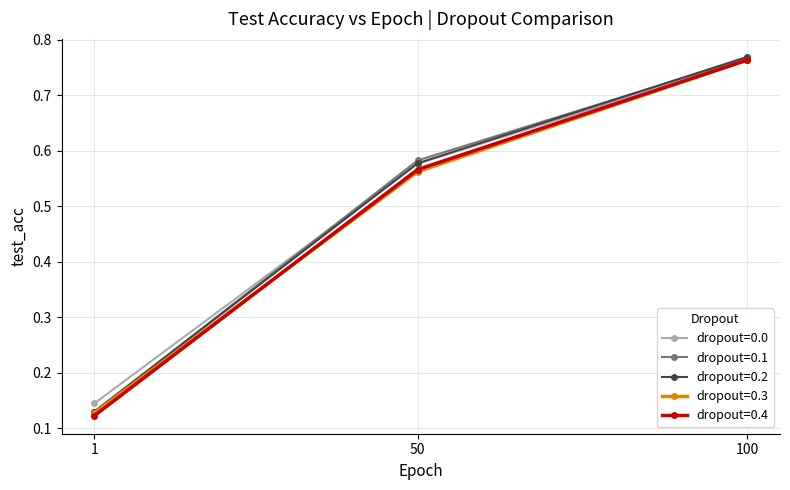

At how many categories does at least one series exceed 0?

3